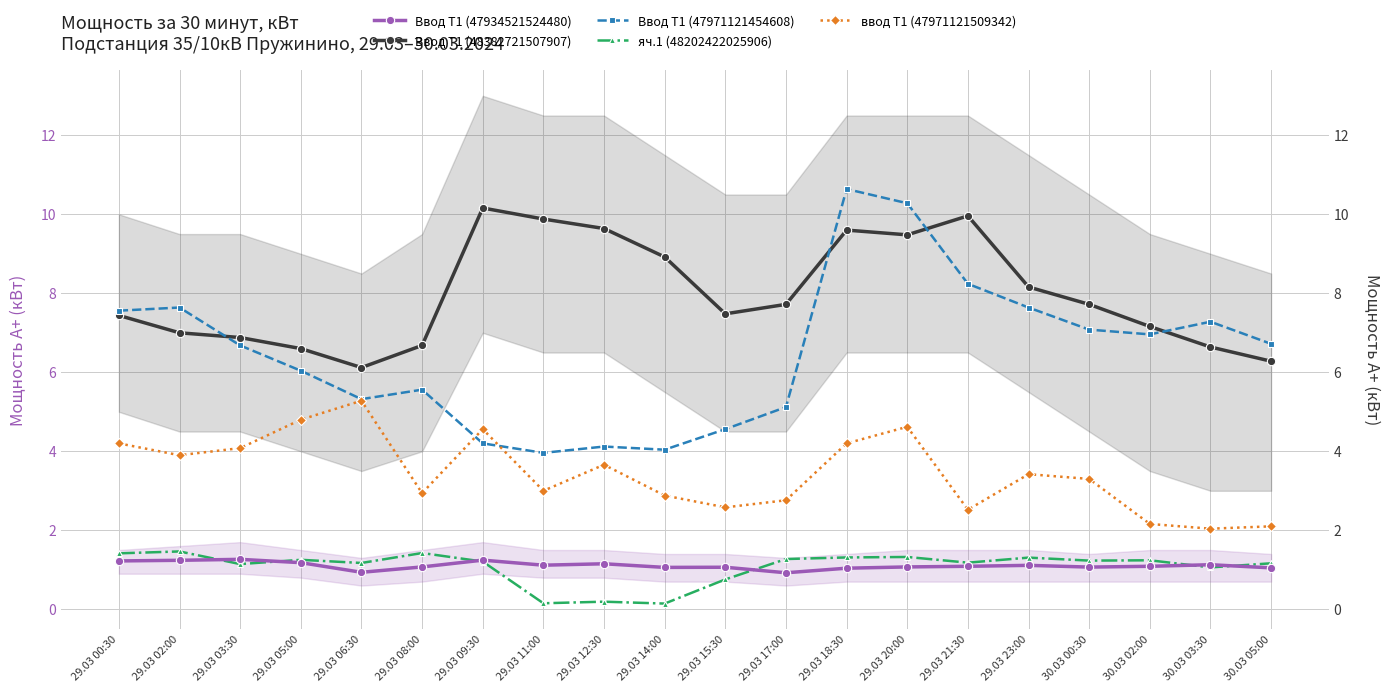

What is the difference between the ввод Т1 (47971121509342) values at 30.03 02:00 and 29.03 09:30?

2.4